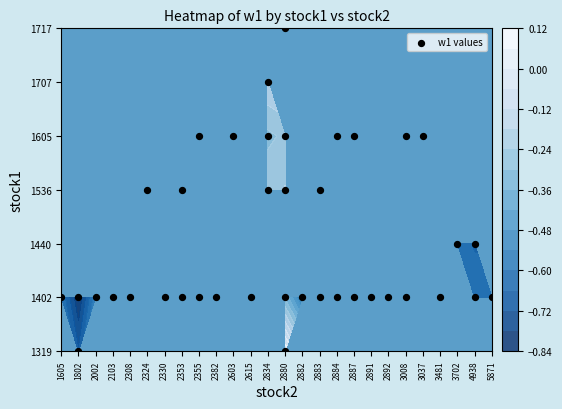

How many distinct data groups are displayed?

1